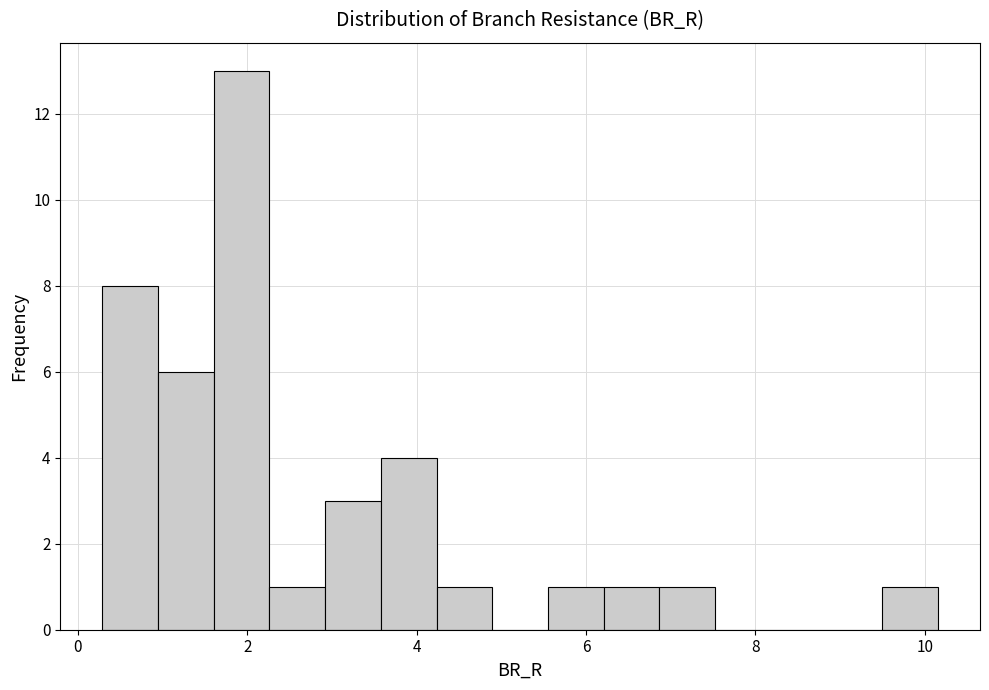

Around what value on the x-axis is the tallest bar? Give the approximate position of its centre, as read against the axis.

2.0